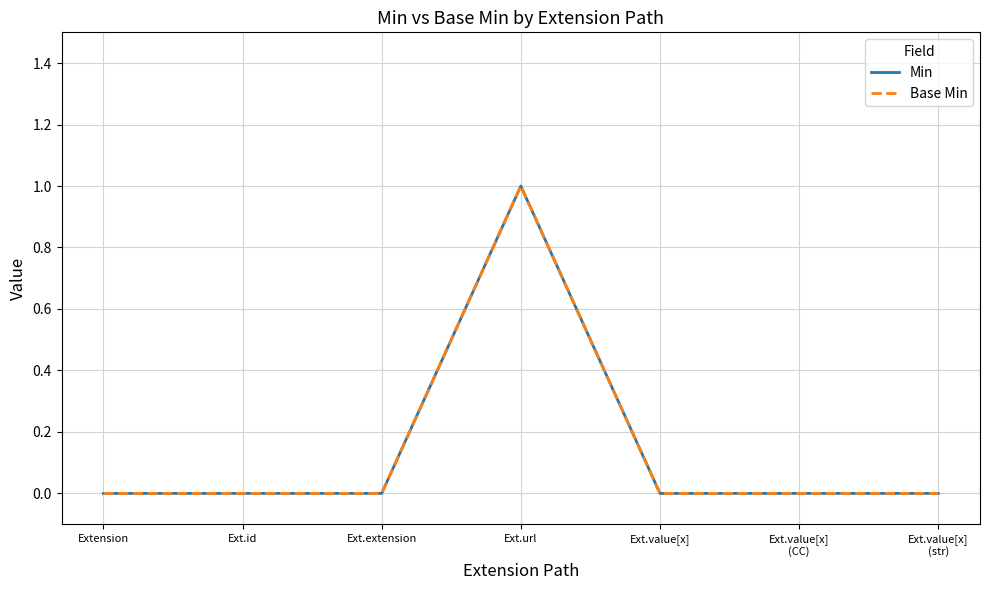

Does the chart have visible grid lines?

Yes